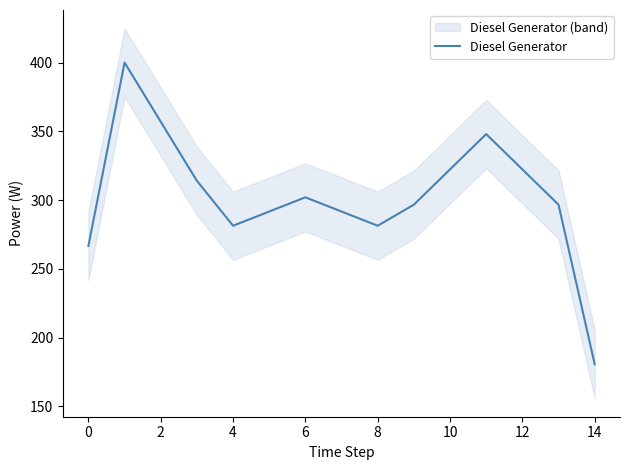

What is the maximum value for Diesel Generator?

400.0